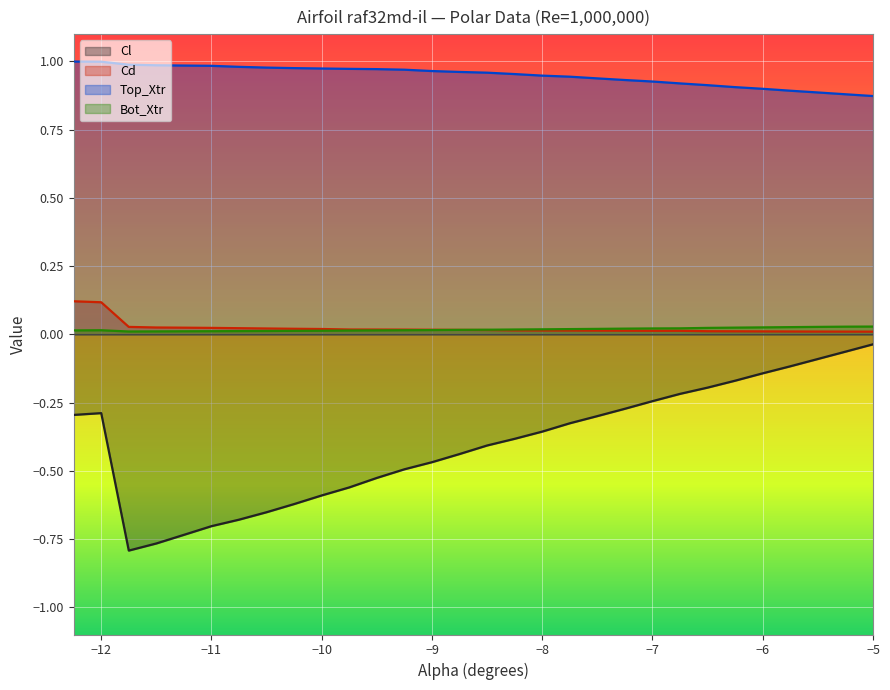

Is the value of Cd at -10.75 greater than the value of Top_Xtr at -11.5?

No